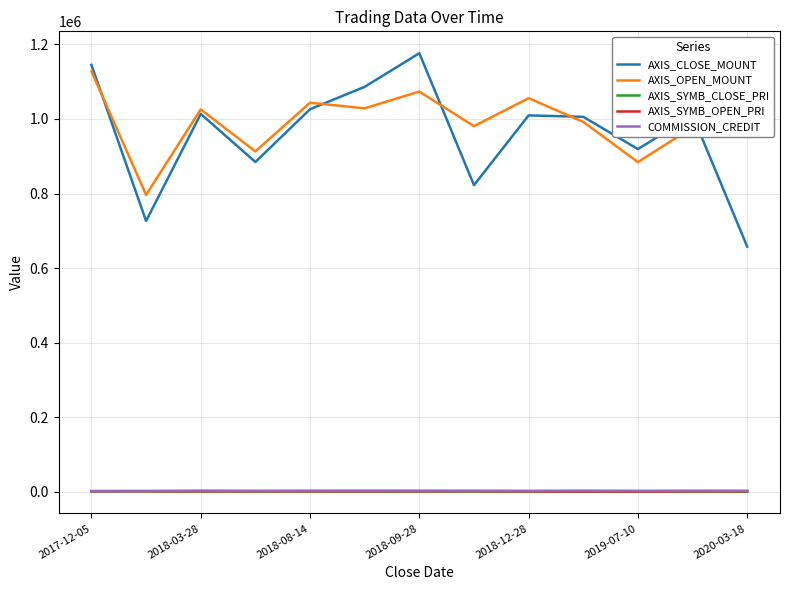

True or false: AXIS_CLOSE_MOUNT and AXIS_SYMB_OPEN_PRI intersect in this chart.

False